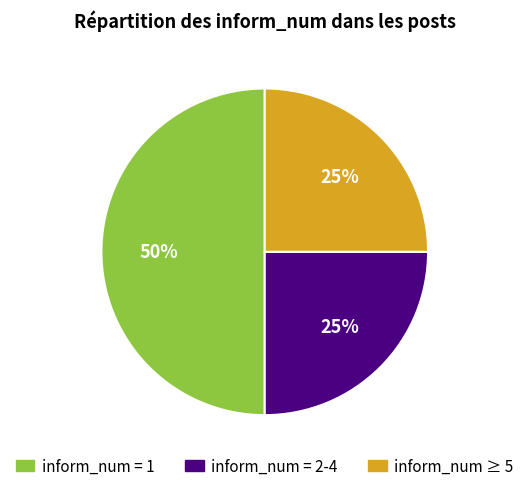

To the nearest percent, what is the average slice percentage?

33%